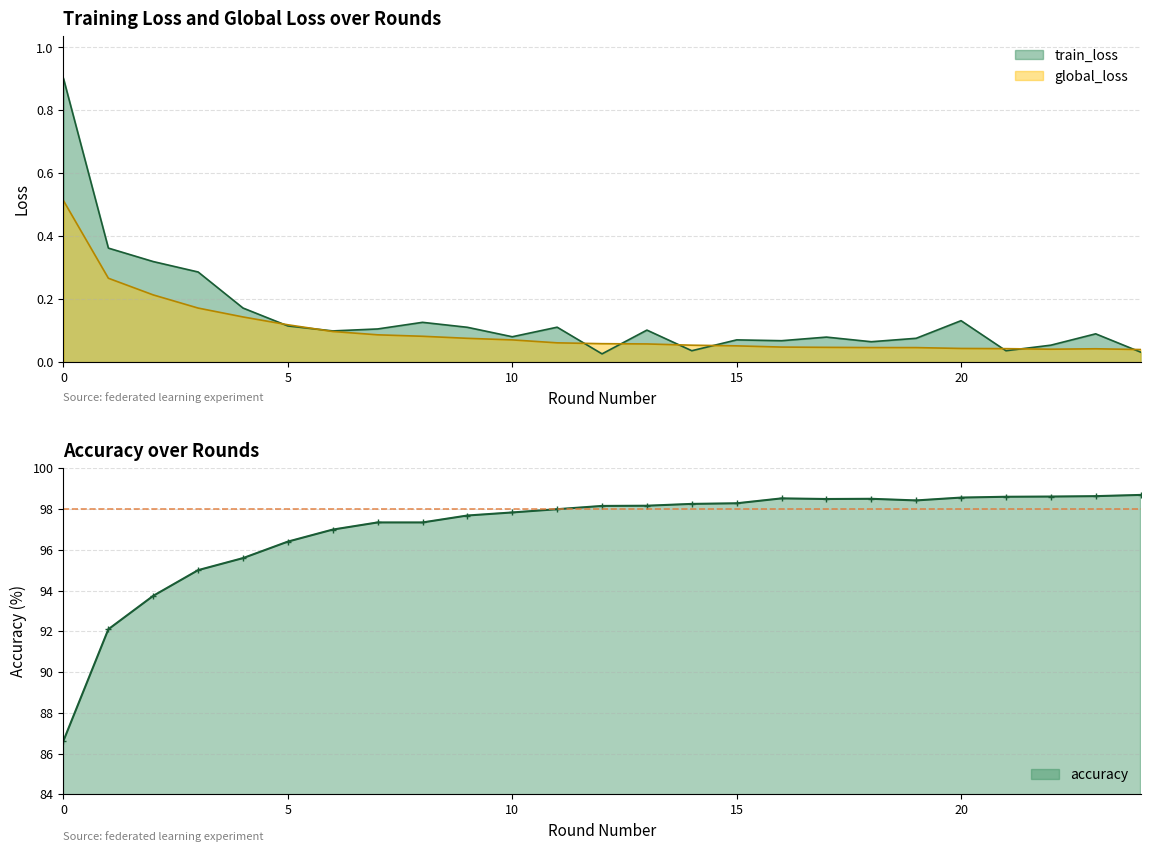

How many intersections are there between global_loss and train_loss?

9